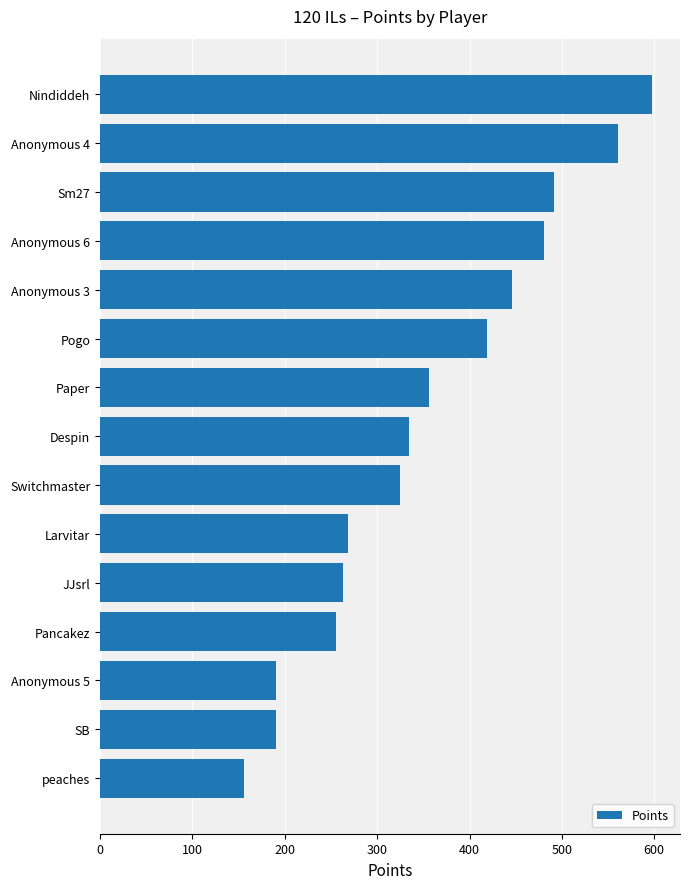

How many bars are there in total?

15